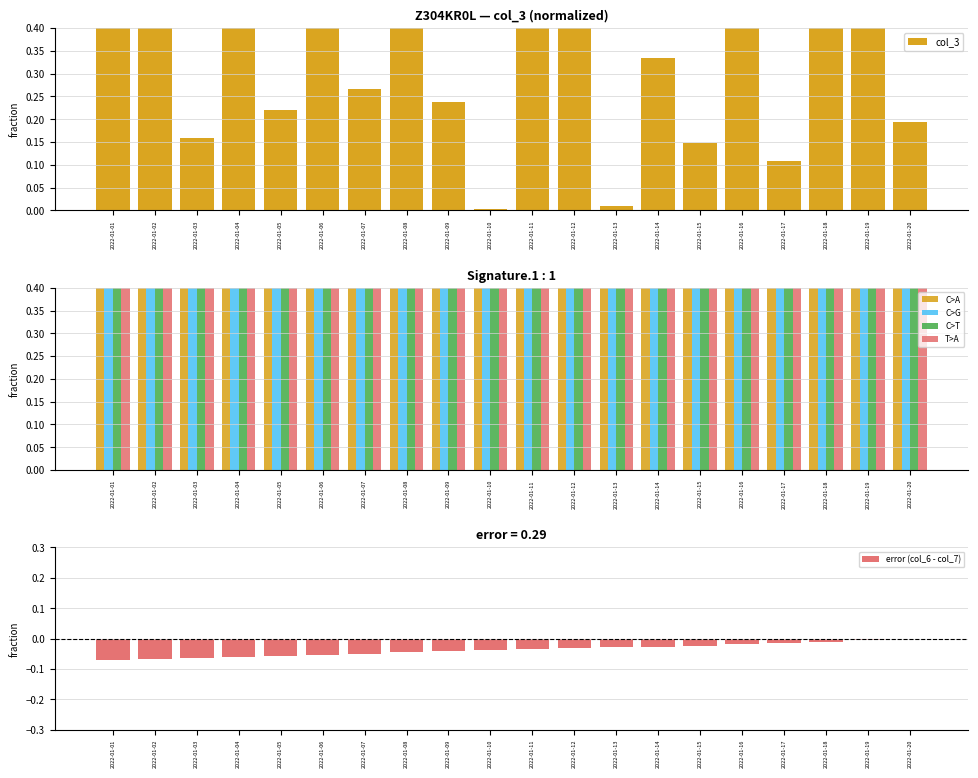

Reading left to right, transcribe all the data shown in this chart.

col_3: 0.5	0.8	0.2	0.6	0.2	0.8	0.3	0.5	0.2	0.0	1.0	0.7	0.0	0.3	0.1	0.8	0.1	0.4	0.5	0.2
col_6: 0.9	0.9	0.9	0.9	0.9	0.9	0.9	1.0	1.0	1.0	1.0	1.0	1.0	1.0	1.0	1.0	1.0	1.0	1.0	1.0
col_7: 1.0	1.0	1.0	1.0	1.0	1.0	1.0	1.0	1.0	1.0	1.0	1.0	1.0	1.0	1.0	1.0	1.0	1.0	1.0	1.0
col_21: 1.0	1.0	1.0	1.0	1.0	1.0	1.0	1.0	1.0	1.0	1.0	1.0	1.0	1.0	1.0	1.0	1.0	1.0	1.0	1.0
col_22: 1.0	1.0	1.0	1.0	1.0	1.0	1.0	1.0	1.0	1.0	1.0	1.0	1.0	1.0	1.0	1.0	1.0	1.0	1.0	1.0
error (col_6 - col_7): -0.1	-0.1	-0.1	-0.1	-0.1	-0.1	-0.0	-0.0	-0.0	-0.0	-0.0	-0.0	-0.0	-0.0	-0.0	-0.0	-0.0	-0.0	-0.0	0.0